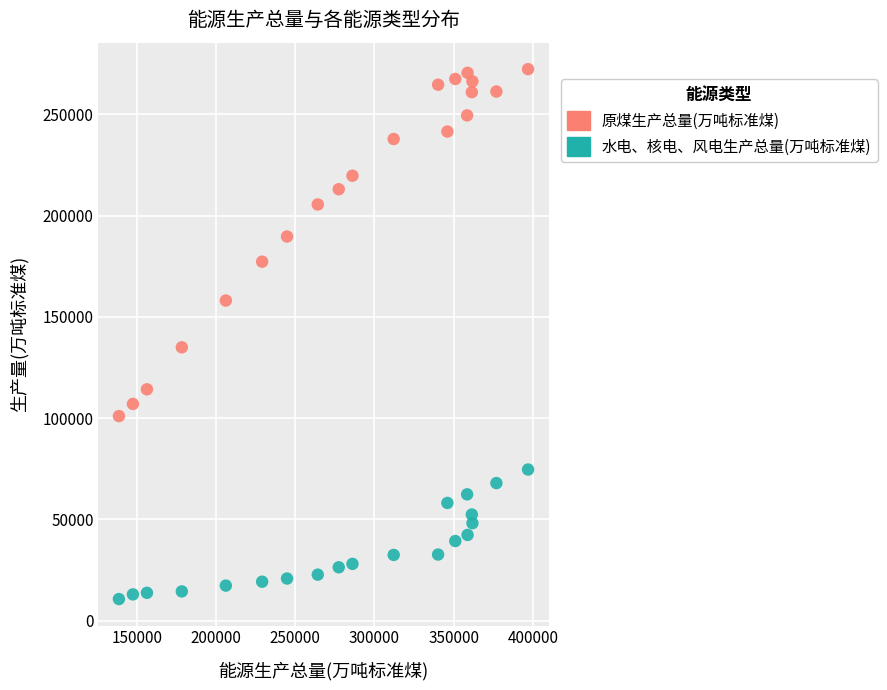

What are all the series names shown in the legend?

原煤生产总量(万吨标准煤), 水电、核电、风电生产总量(万吨标准煤)